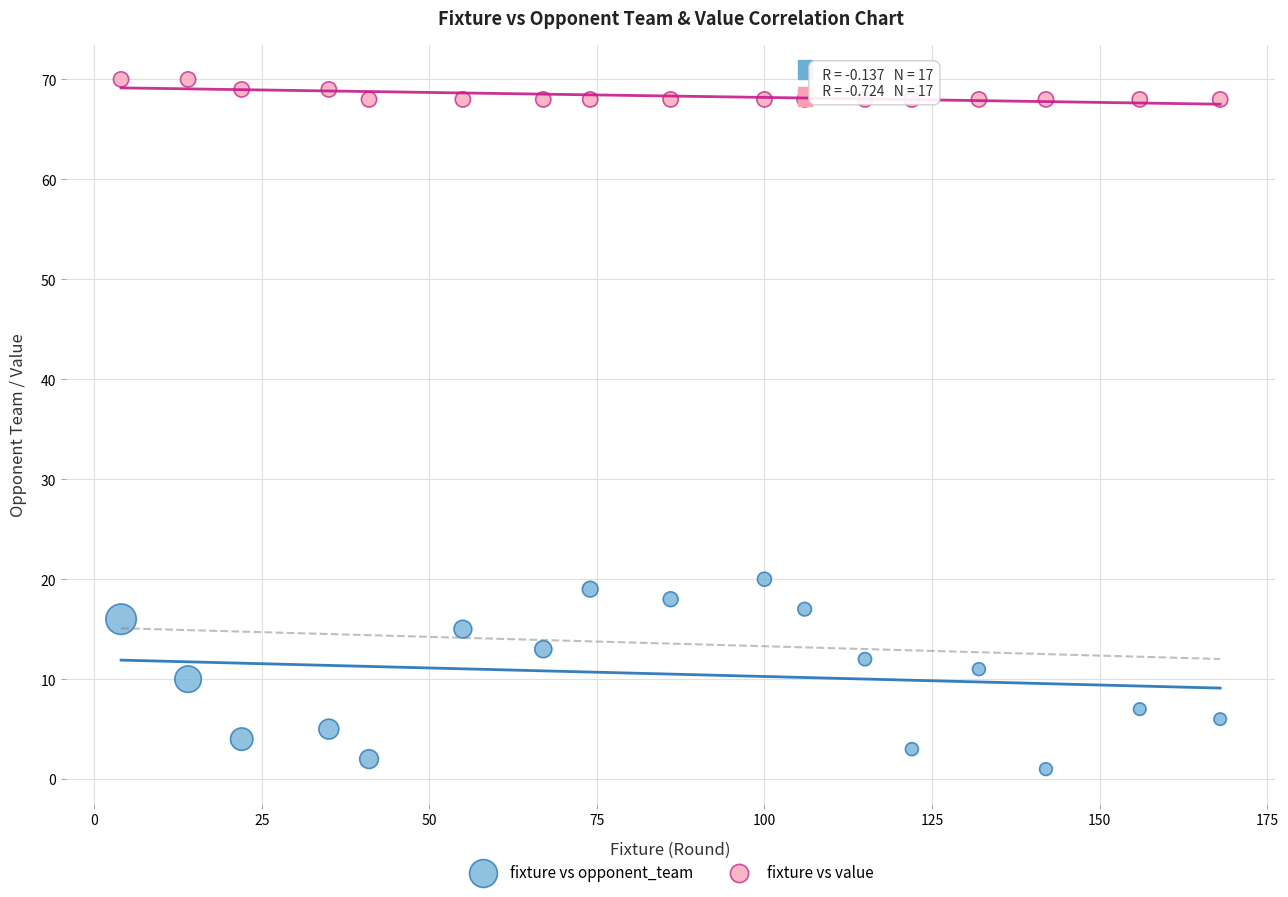

What are all the series names shown in the legend?

fixture vs opponent_team, fixture vs value